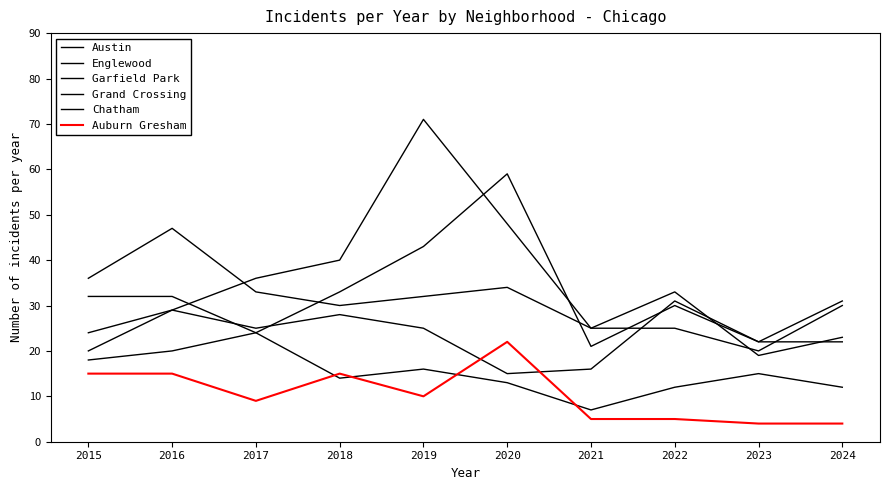

Rank the series by their maximum value, from lowest to highest.

Auburn Gresham, Chatham, Grand Crossing, Englewood, Austin, Garfield Park